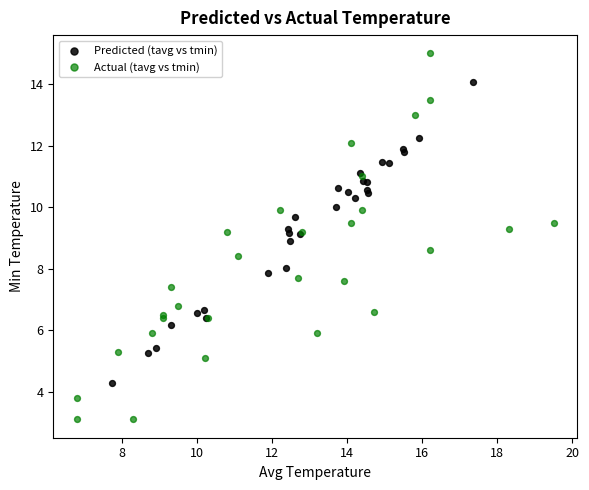

Which series has the largest Y range (max minus min)?

Actual (tavg vs tmin)